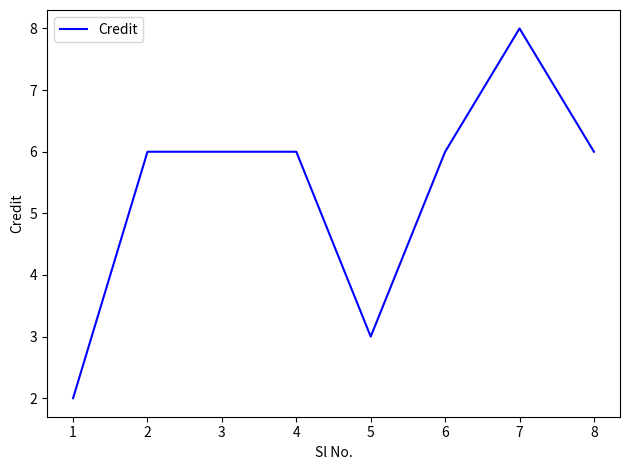

What is the sum of all values?

43